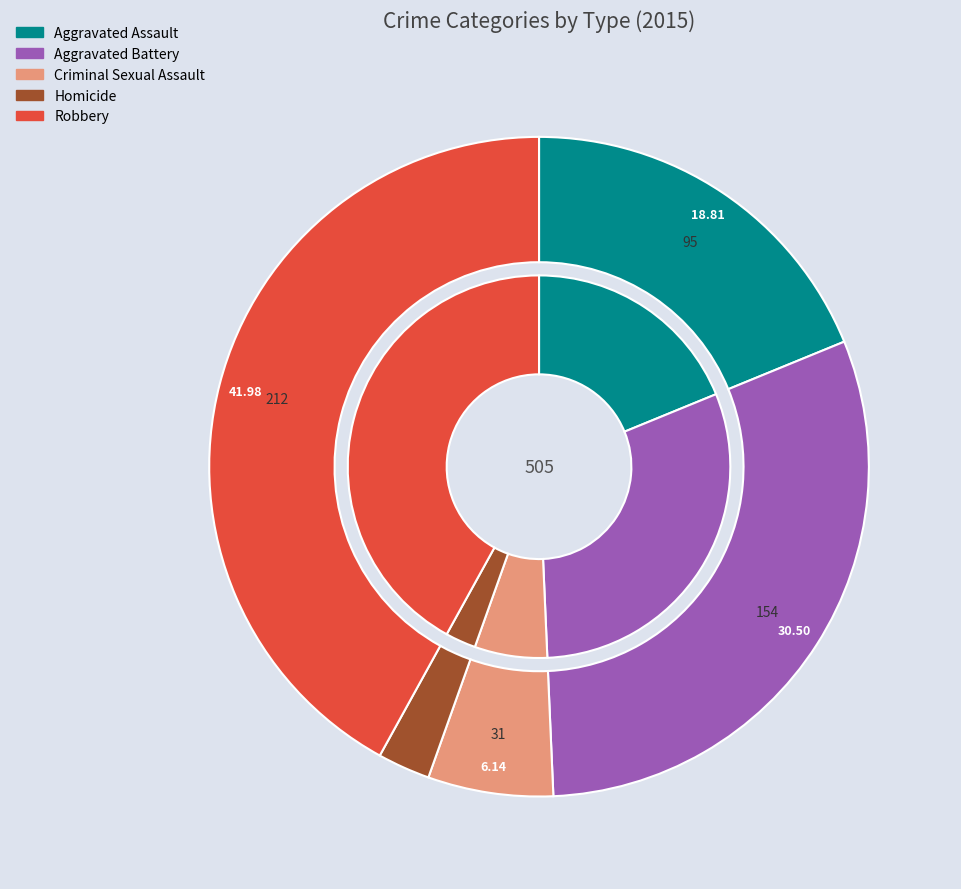

What portion of the pie excludes Homicide?

97.4%